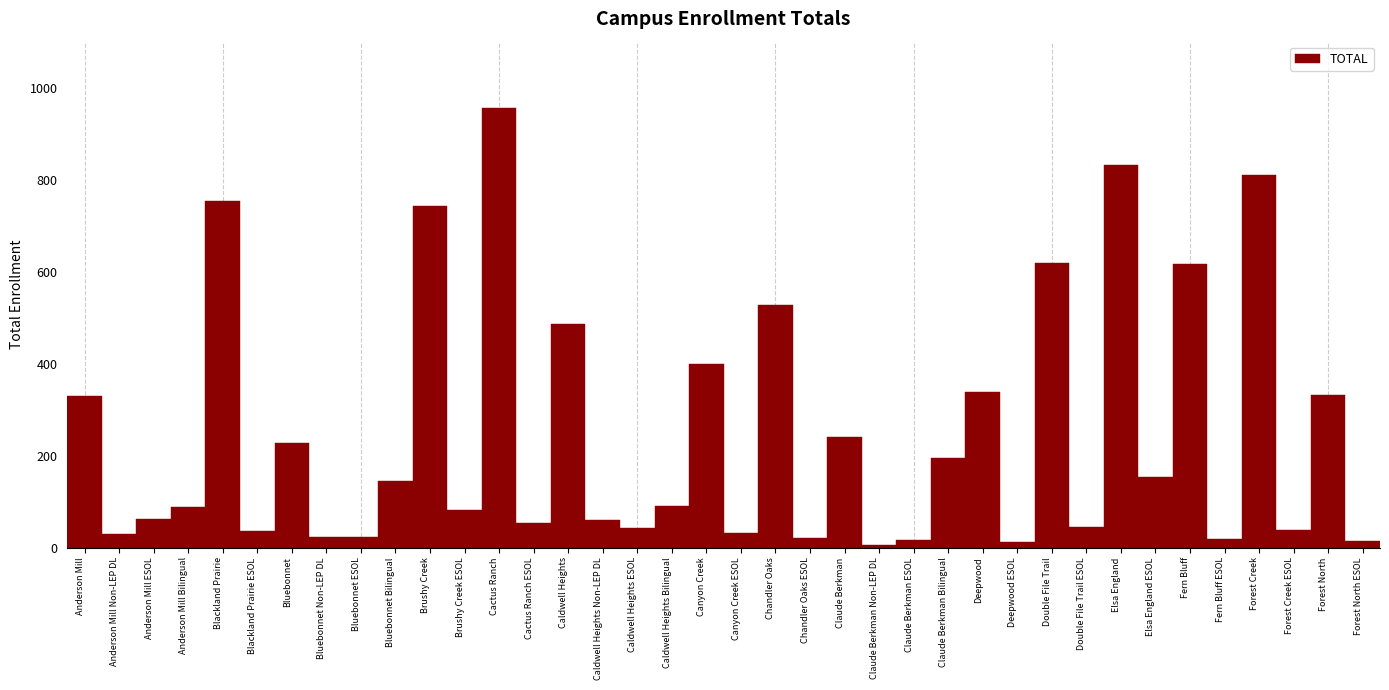

What is the minimum value shown in the chart?

6